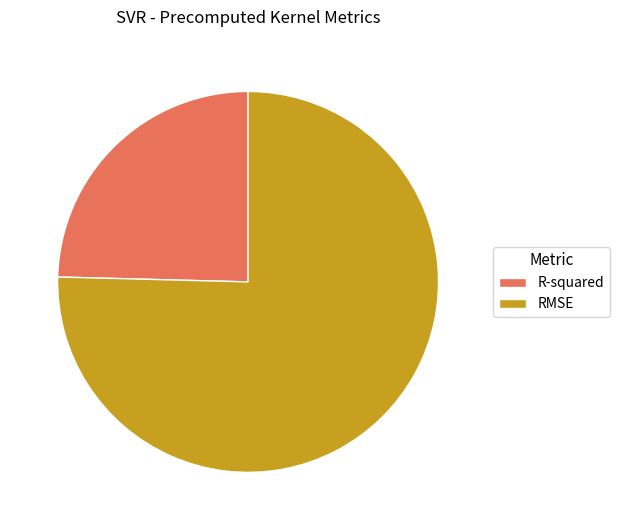

How many slices are in this pie chart?

2